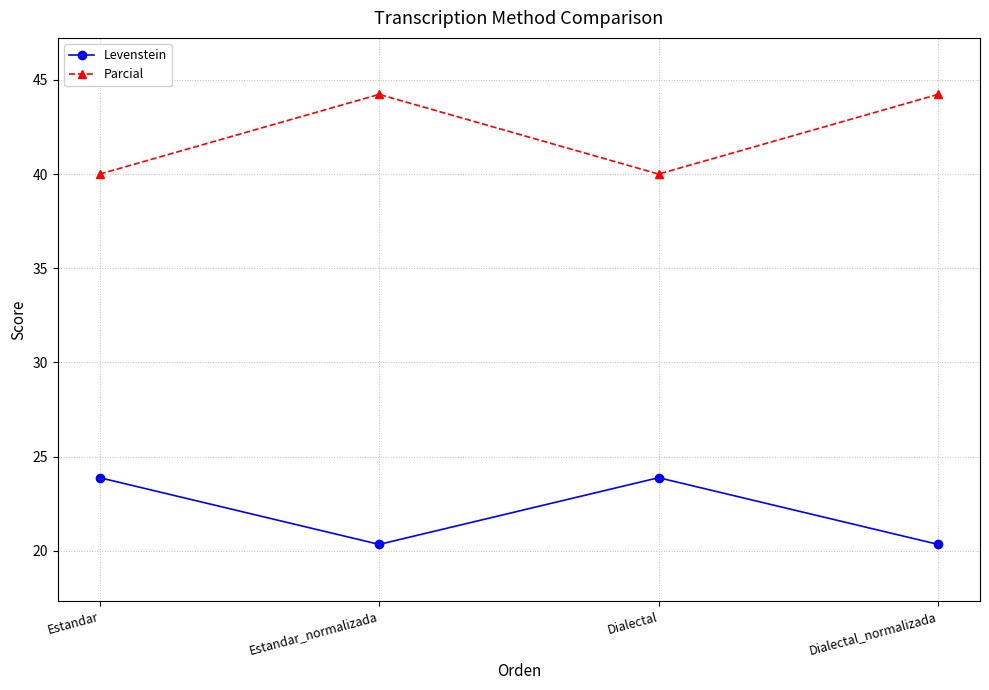

True or false: Parcial has a value of 44.2 at Dialectal_normalizada.

True